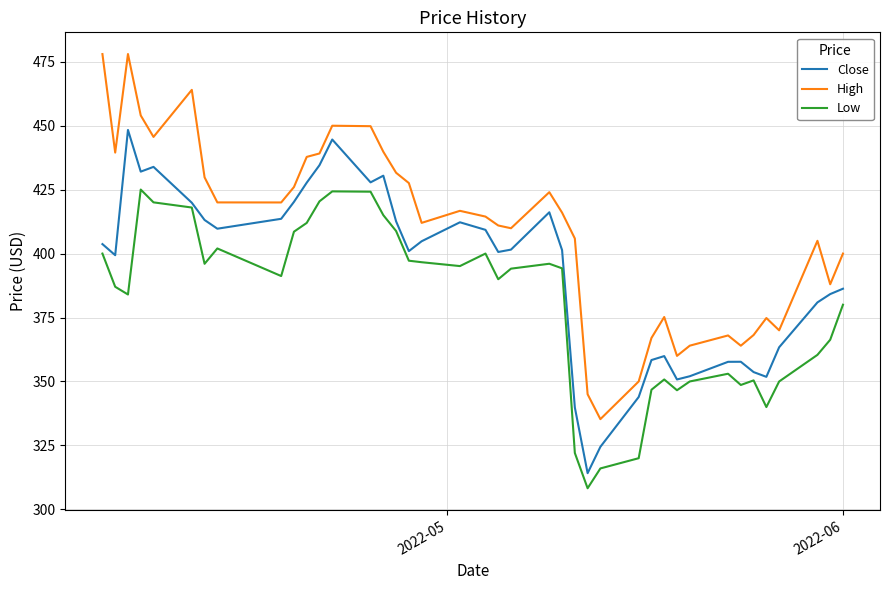

List the series in order of their overall mean, lowest first.

Low, Close, High